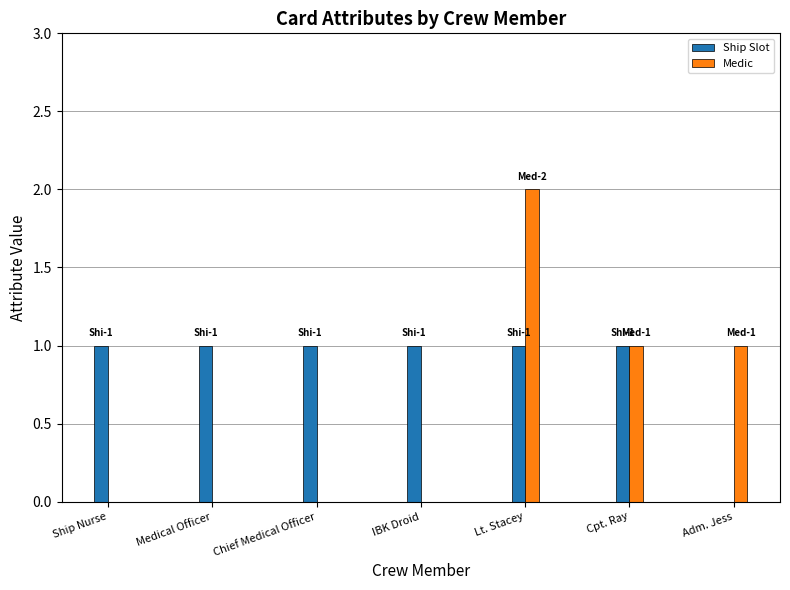

Which series has the largest range (max minus min)?

Medic